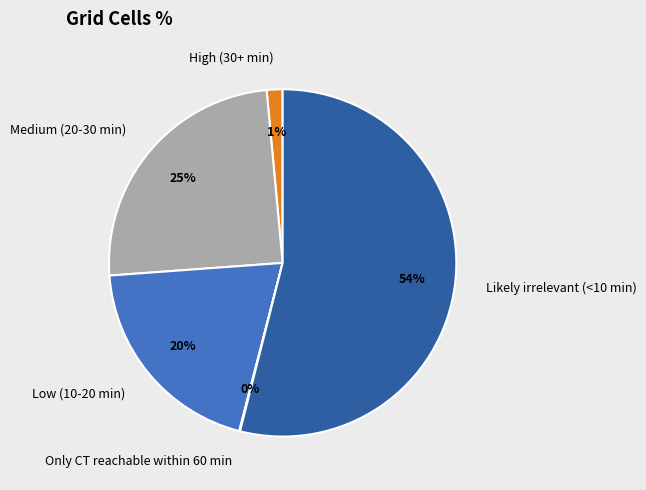

Between Low (10-20 min) and Likely irrelevant (<10 min), which is larger?

Likely irrelevant (<10 min)